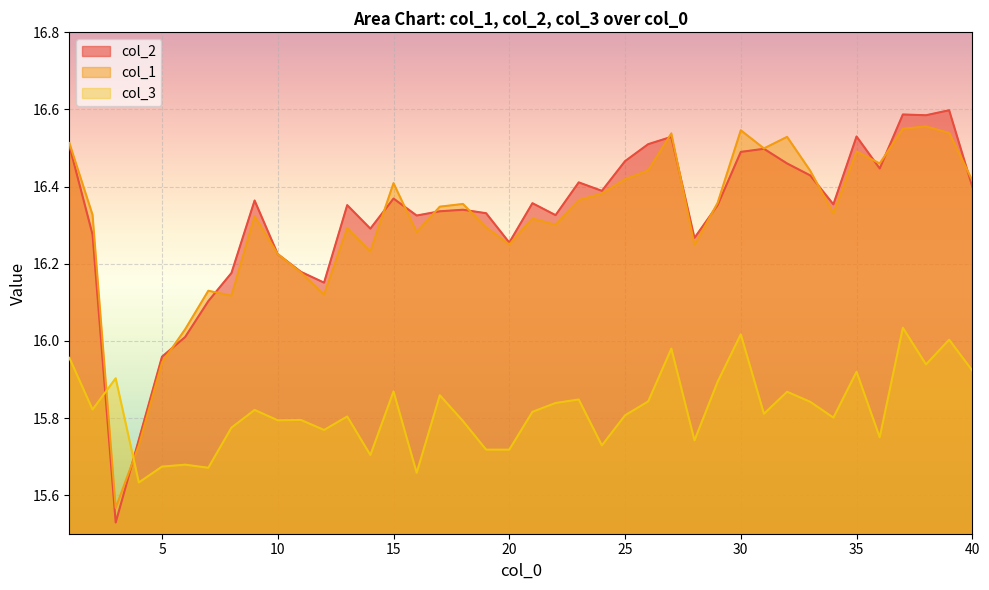

Reading right to left, list all the values displayed in this chart.

col_2: 40=16.4	39=16.6	38=16.6	37=16.6	36=16.4	35=16.5	34=16.4	33=16.4	32=16.5	31=16.5	30=16.5	29=16.4	28=16.3	27=16.5	26=16.5	25=16.5	24=16.4	23=16.4	22=16.3	21=16.4	20=16.3	19=16.3	18=16.3	17=16.3	16=16.3	15=16.4	14=16.3	13=16.4	12=16.2	11=16.2	10=16.2	9=16.4	8=16.2	7=16.1	6=16.0	5=16.0	4=15.7	3=15.5	2=16.3	1=16.5
col_1: 40=16.4	39=16.5	38=16.6	37=16.6	36=16.5	35=16.5	34=16.3	33=16.4	32=16.5	31=16.5	30=16.5	29=16.4	28=16.2	27=16.5	26=16.4	25=16.4	24=16.4	23=16.4	22=16.3	21=16.3	20=16.2	19=16.3	18=16.4	17=16.3	16=16.3	15=16.4	14=16.2	13=16.3	12=16.1	11=16.2	10=16.2	9=16.3	8=16.1	7=16.1	6=16.0	5=15.9	4=15.7	3=15.6	2=16.3	1=16.5
col_3: 40=15.9	39=16.0	38=15.9	37=16.0	36=15.8	35=15.9	34=15.8	33=15.8	32=15.9	31=15.8	30=16.0	29=15.9	28=15.7	27=16.0	26=15.8	25=15.8	24=15.7	23=15.8	22=15.8	21=15.8	20=15.7	19=15.7	18=15.8	17=15.9	16=15.7	15=15.9	14=15.7	13=15.8	12=15.8	11=15.8	10=15.8	9=15.8	8=15.8	7=15.7	6=15.7	5=15.7	4=15.6	3=15.9	2=15.8	1=16.0